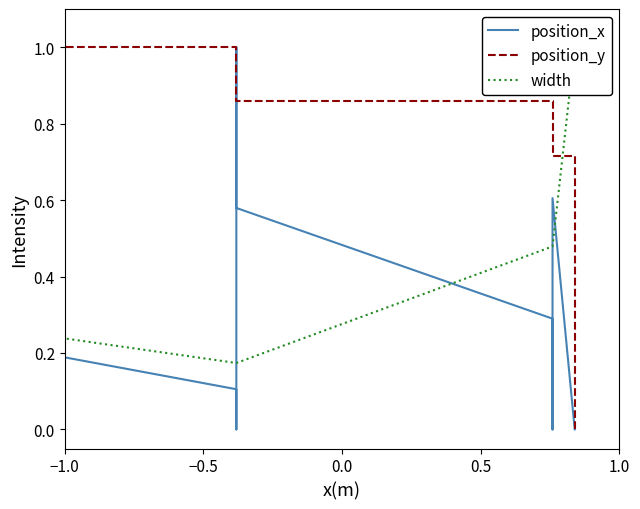

What is the greatest value displayed?

1.0